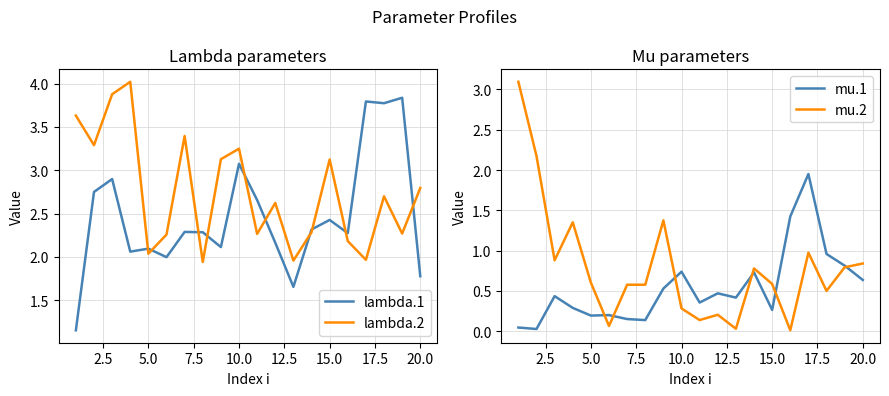

The mu.2 series shows 0.9 at 15.0. True or false?

False